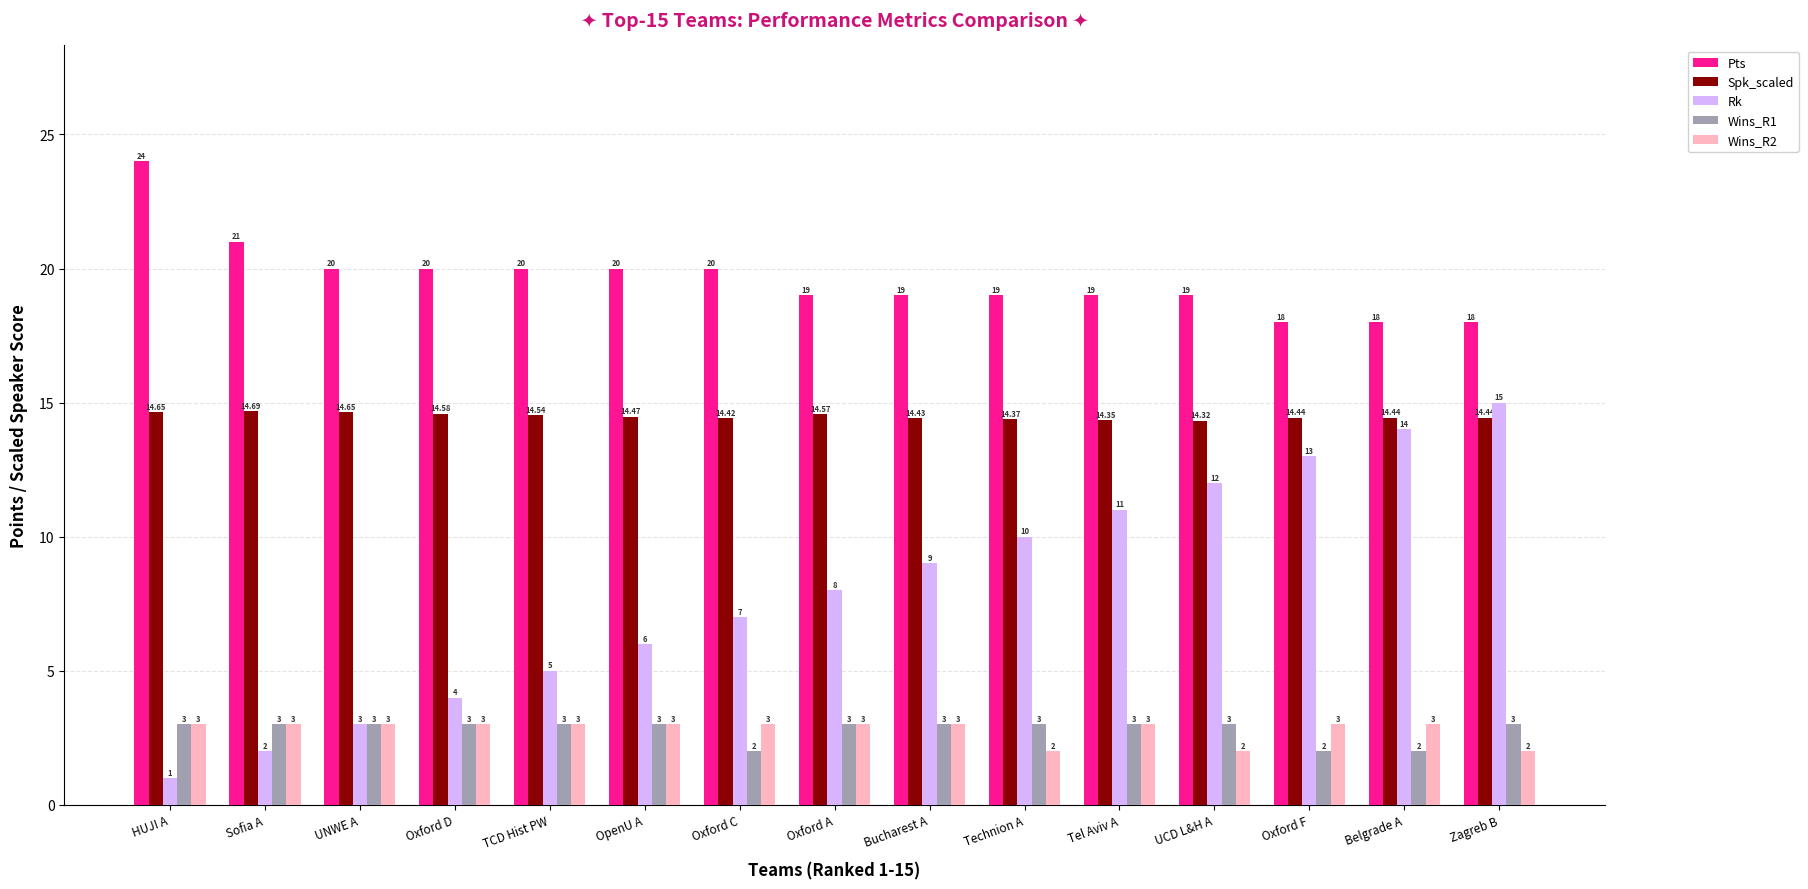

At Oxford C, list the series in order from smallest to largest.

Wins_R1, Wins_R2, Rk, Spk_scaled, Pts